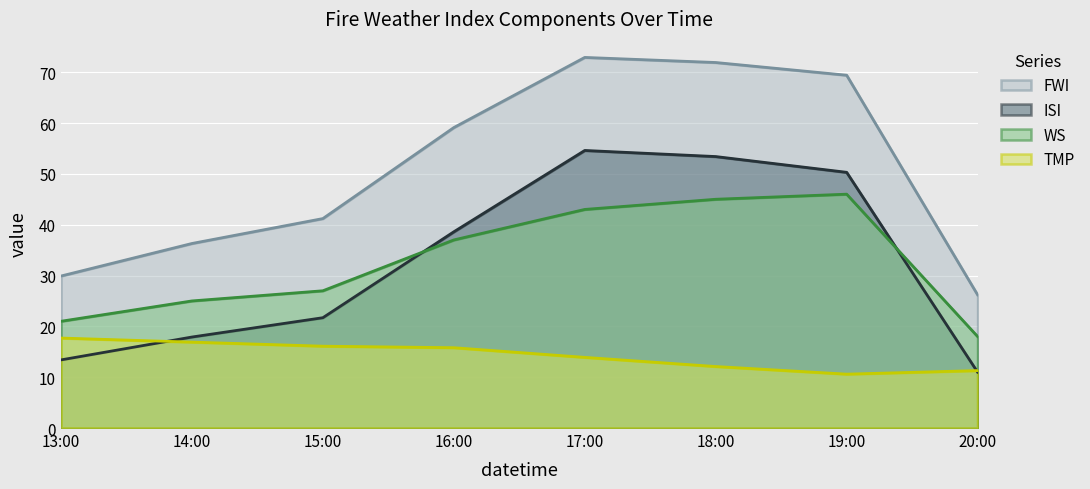

Rank the series at 15:00 from lowest to highest value.

TMP, ISI, WS, FWI